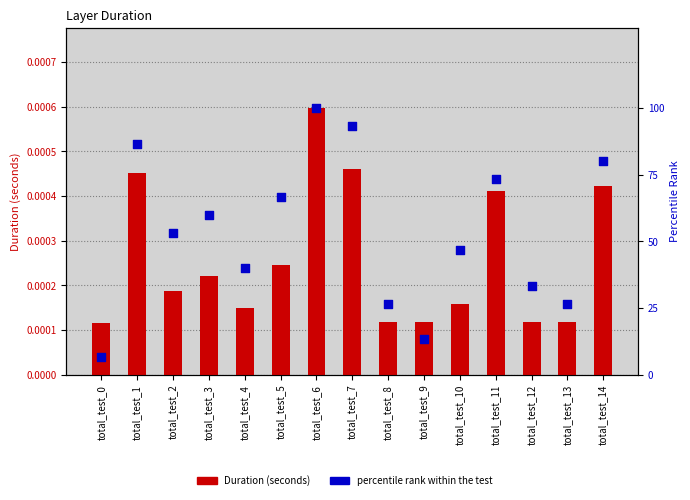

At which category is the sum across all series the highest?

total_test_6